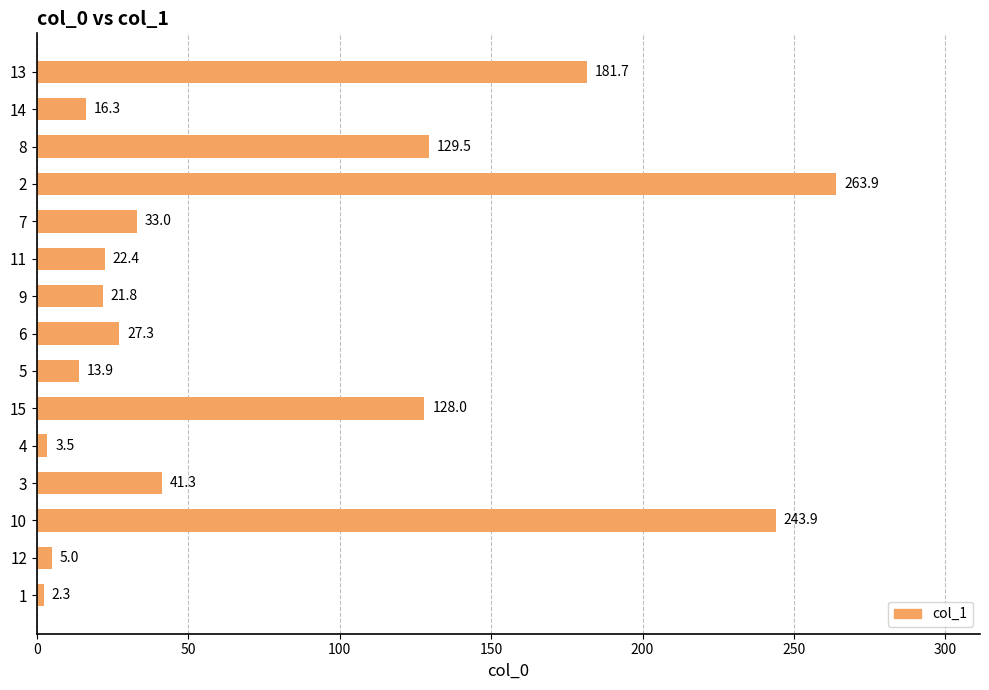

Reading bottom to top, list all the values displayed in this chart.

2.3	5.0	243.9	41.3	3.5	128.0	13.9	27.3	21.8	22.4	33.0	263.9	129.5	16.3	181.7